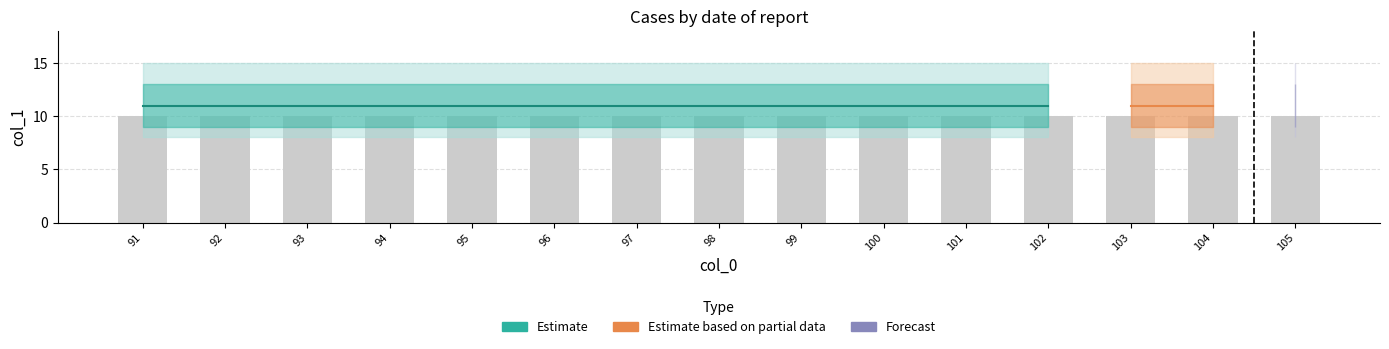

Reading left to right, what are all the values shown in this chart?

min: 8	8	8	8	8	8	8	8	8	8	8	8	8	8	8
q1: 9	9	9	9	9	9	9	9	9	9	9	9	9	9	9
med: 11	11	11	11	11	11	11	11	11	11	11	11	11	11	11
q3: 13	13	13	13	13	13	13	13	13	13	13	13	13	13	13
max: 15	15	15	15	15	15	15	15	15	15	15	15	15	15	15